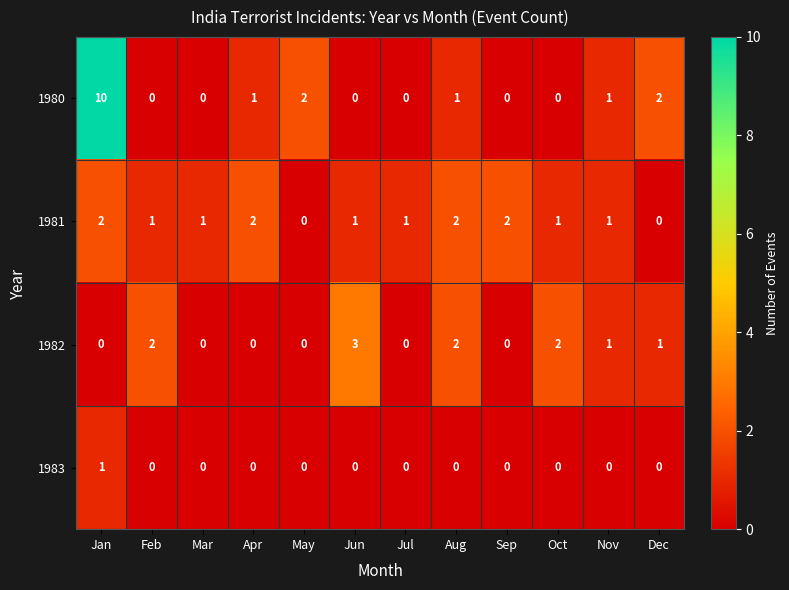

Count the 1983 values in the range 0 to 1.

12